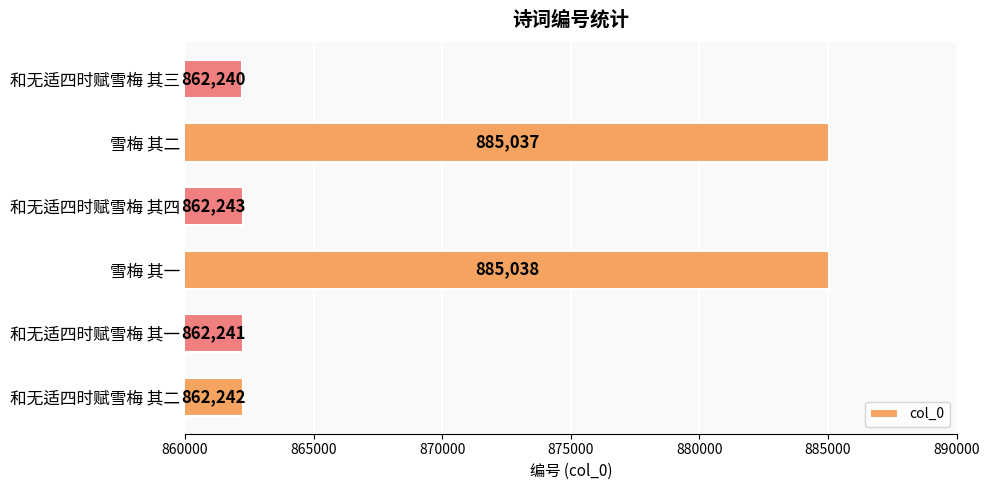

Reading bottom to top, transcribe all the data shown in this chart.

和无适四时赋雪梅 其二=862242	和无适四时赋雪梅 其一=862241	雪梅 其一=885038	和无适四时赋雪梅 其四=862243	雪梅 其二=885037	和无适四时赋雪梅 其三=862240